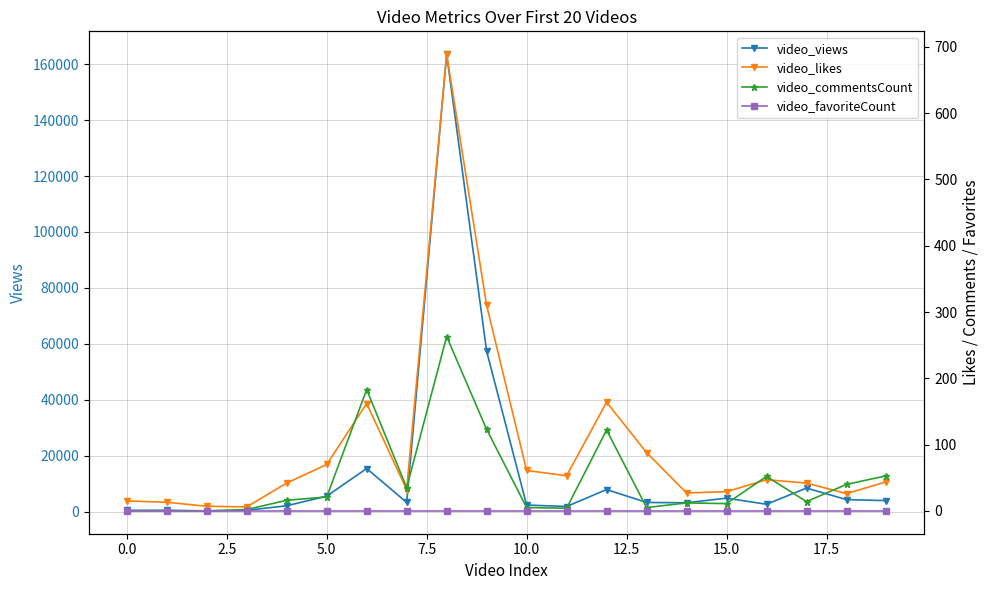

What are all the series names shown in the legend?

video_views, video_likes, video_commentsCount, video_favoriteCount